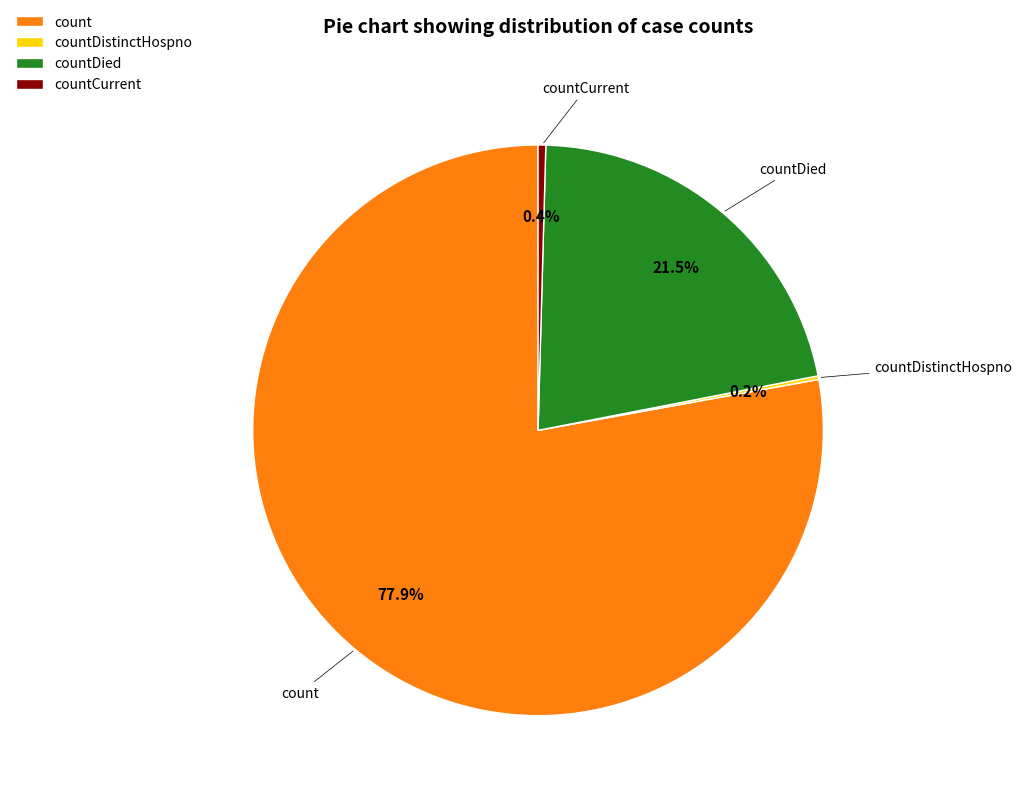

Does any single category account for the majority?

Yes